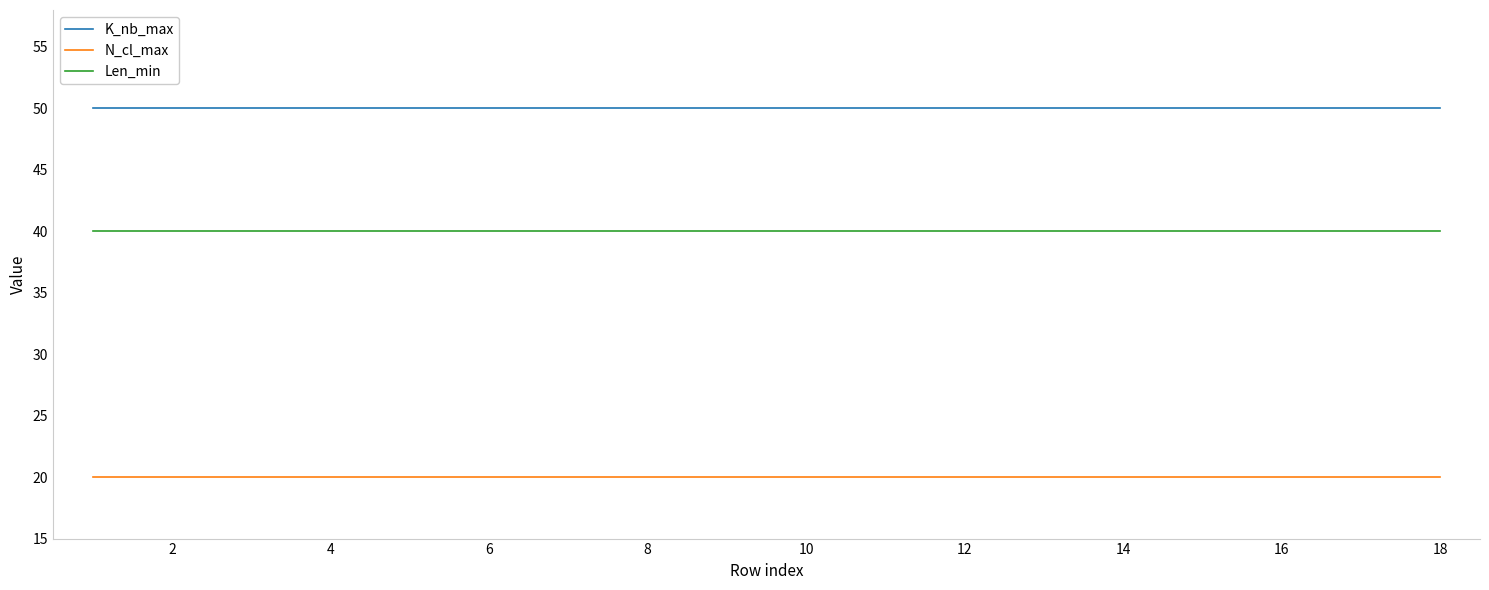

List the series in order of their peak value, highest first.

K_nb_max, Len_min, N_cl_max